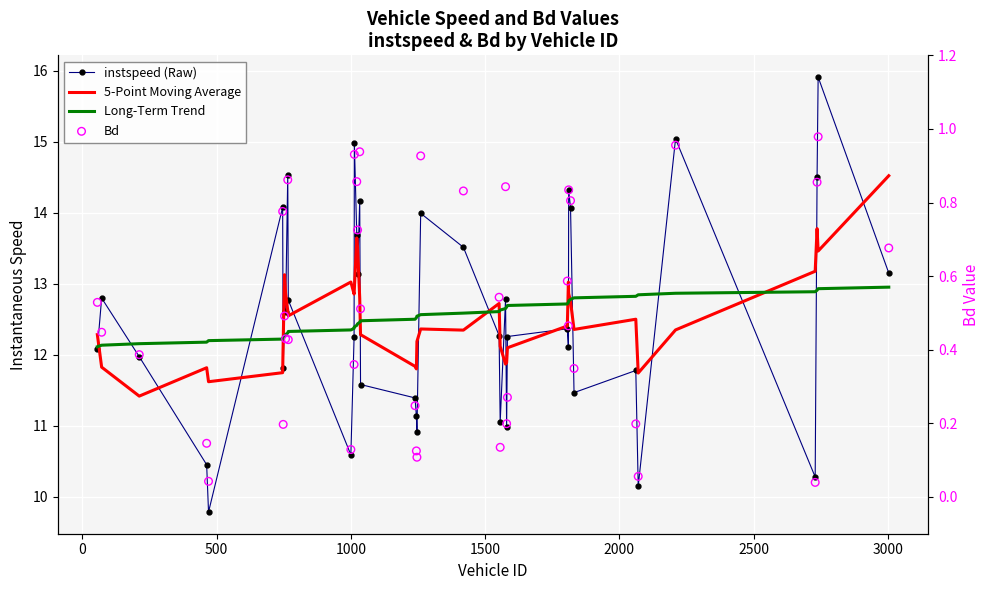

Which series has the largest total across all categories?

instspeed (Raw)